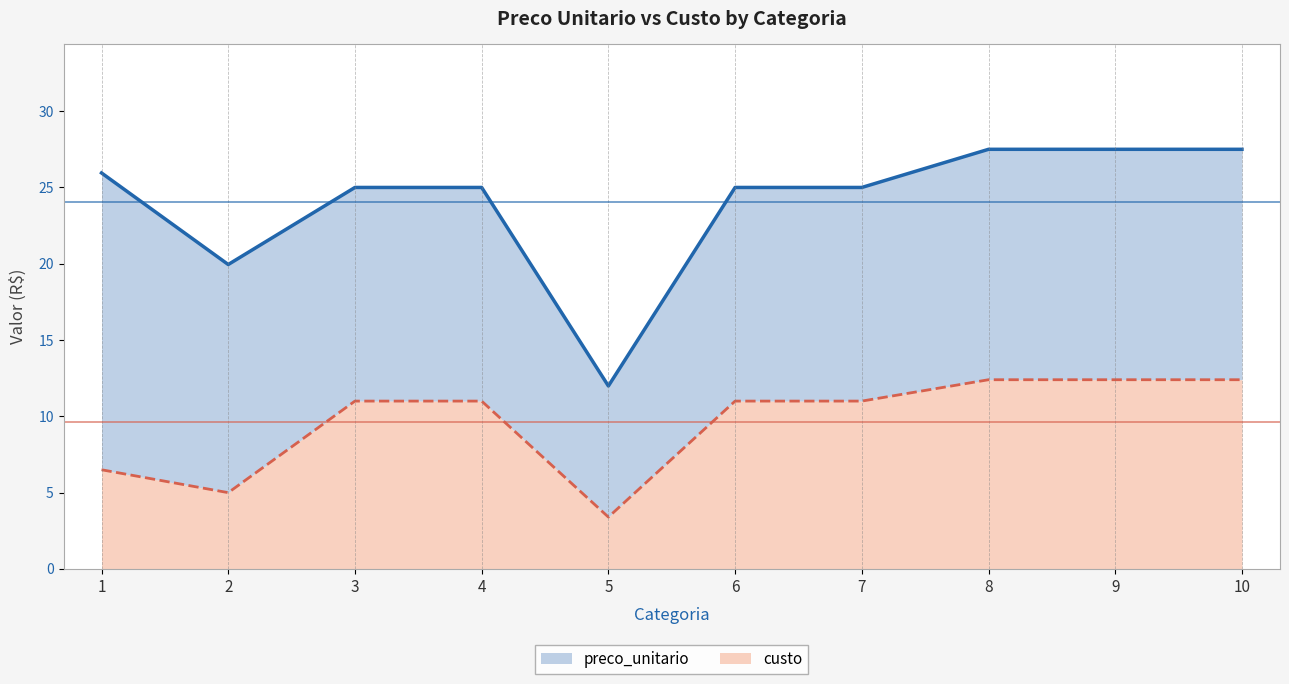

Rank the series by their average value, from highest to lowest.

preco_unitario, custo